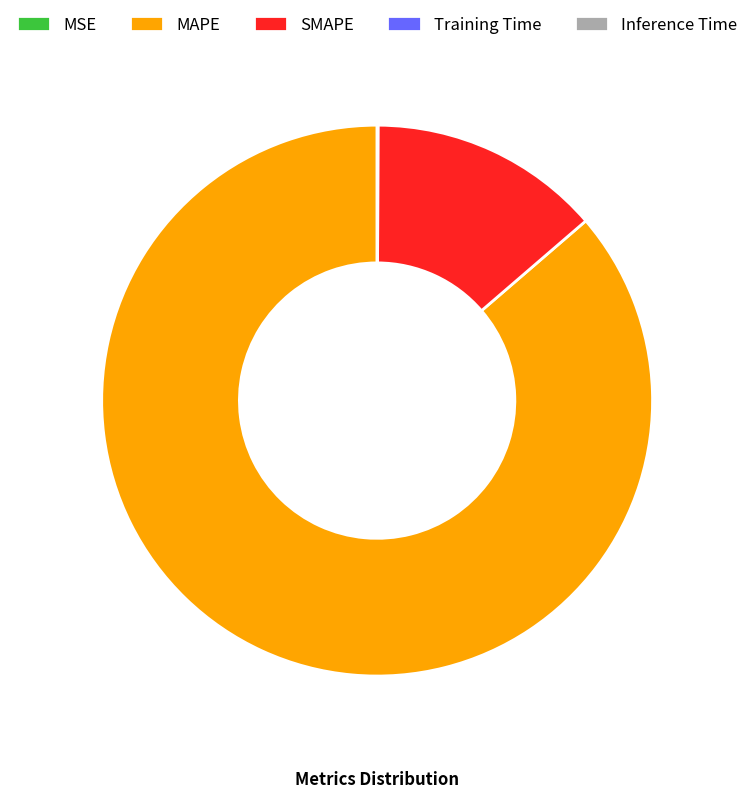

What is the majority slice?

MAPE